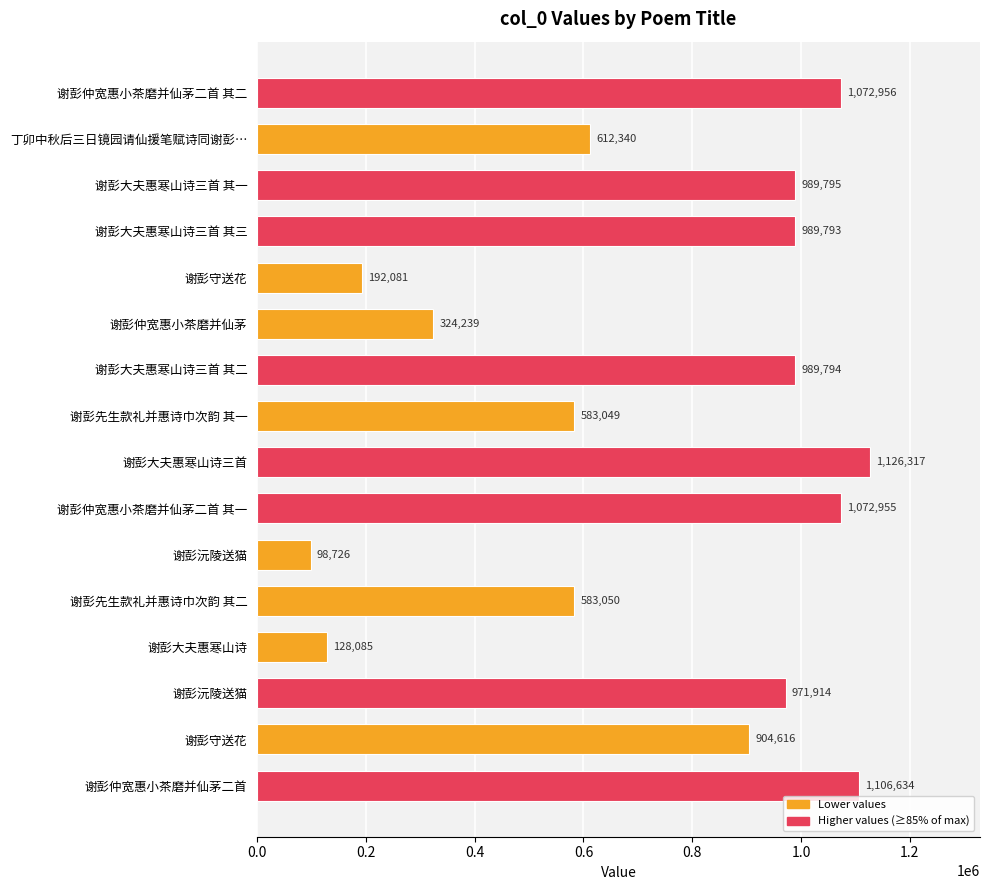

How many data points are less than 971914?

8